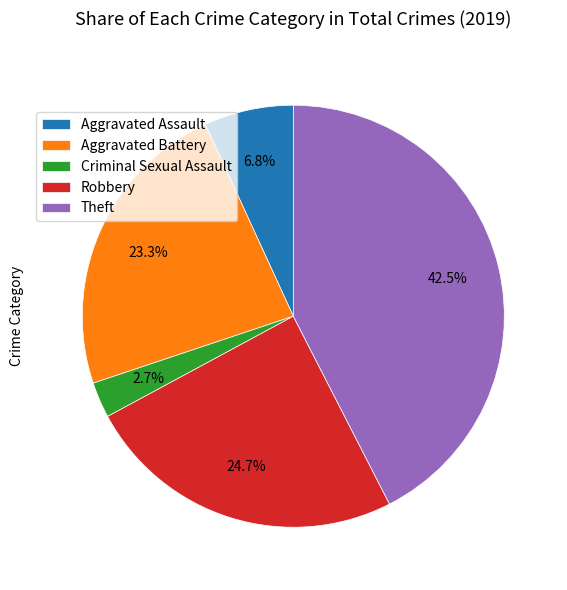

What is the largest slice in the pie chart?

Theft